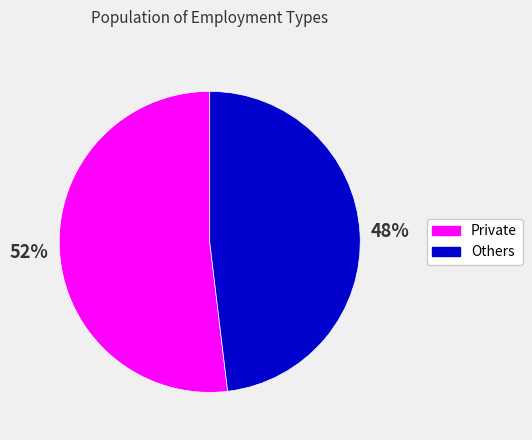

Does any single category account for the majority?

Yes